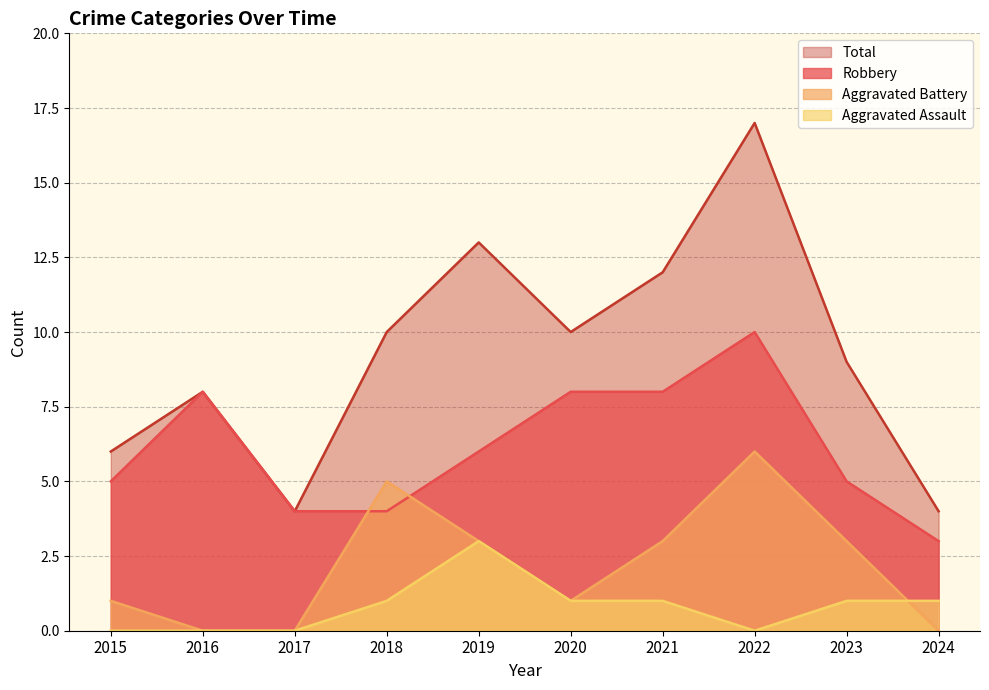

The Robbery series shows 8 at 2020. True or false?

True